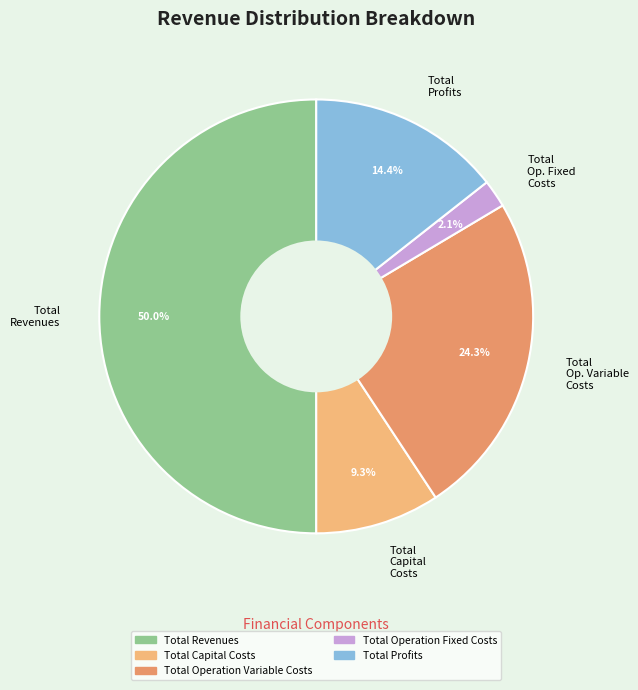

Which category has the biggest portion of the pie?

Total Revenues